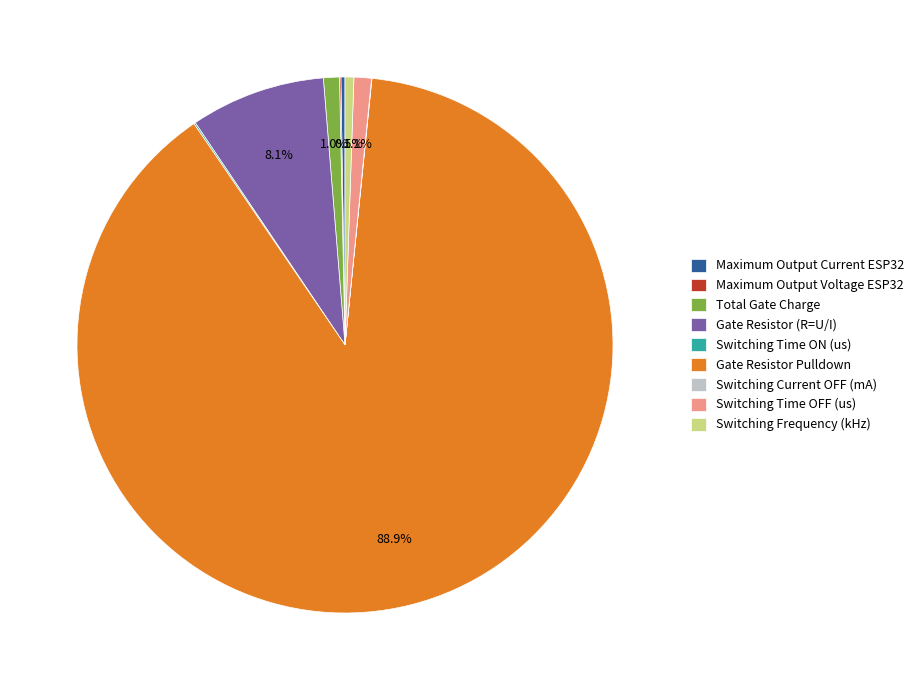

Is there a majority slice in this chart?

Yes